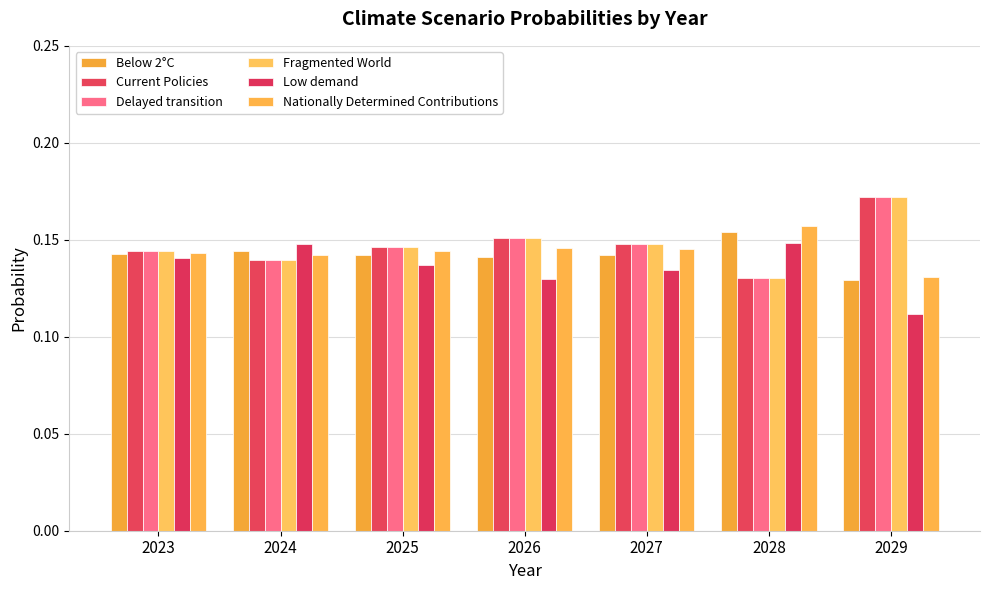

What is the sum of the Below 2°C values at 2027 and 2026?

0.3